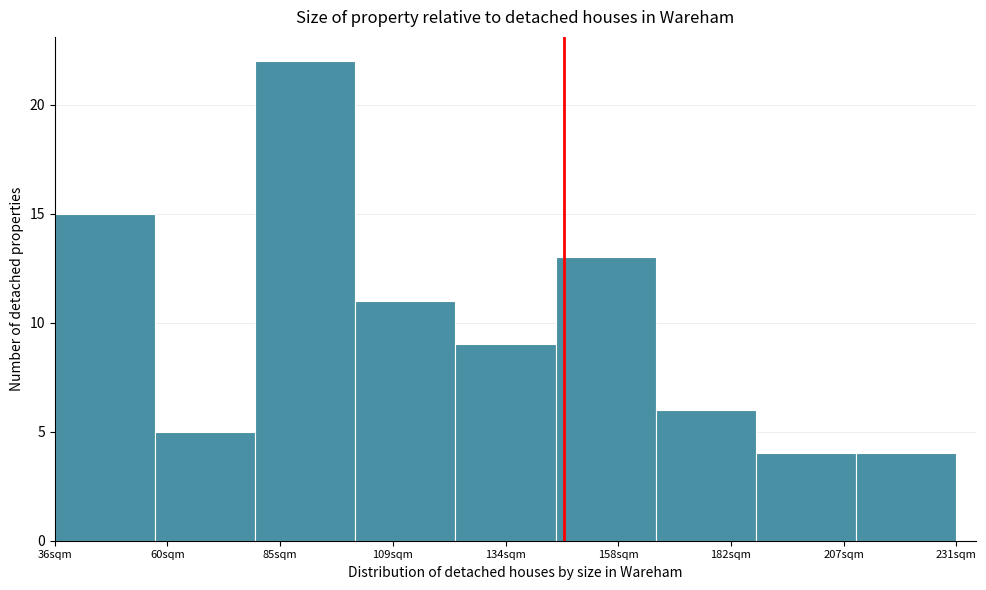

Reading left to right, transcribe all the data shown in this chart.

36sqm=15	60sqm=5	85sqm=22	109sqm=11	134sqm=9	158sqm=13	182sqm=6	207sqm=4	231sqm=4